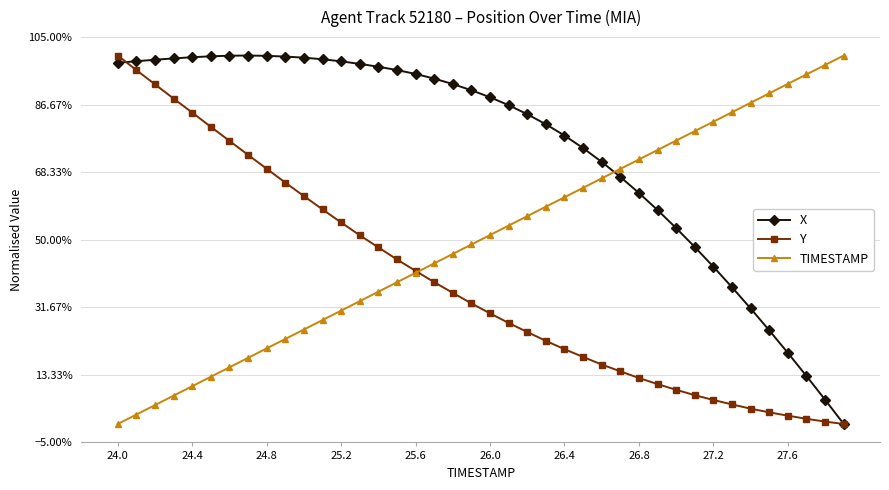

What are all the series names shown in the legend?

X, Y, TIMESTAMP